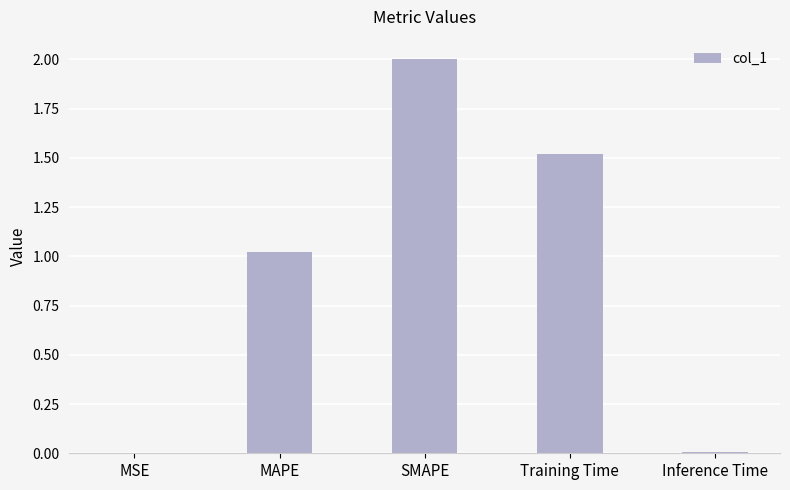

Count the number of values greater than 1.

3